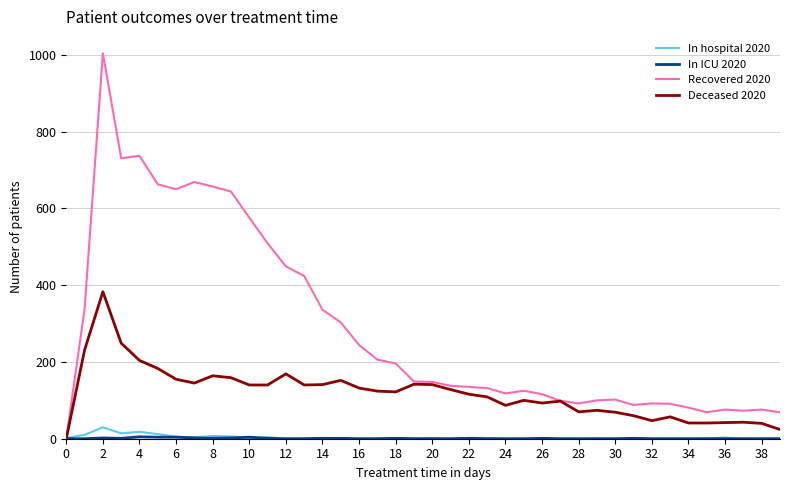

What is the average value of the In hospital 2020 series?

3